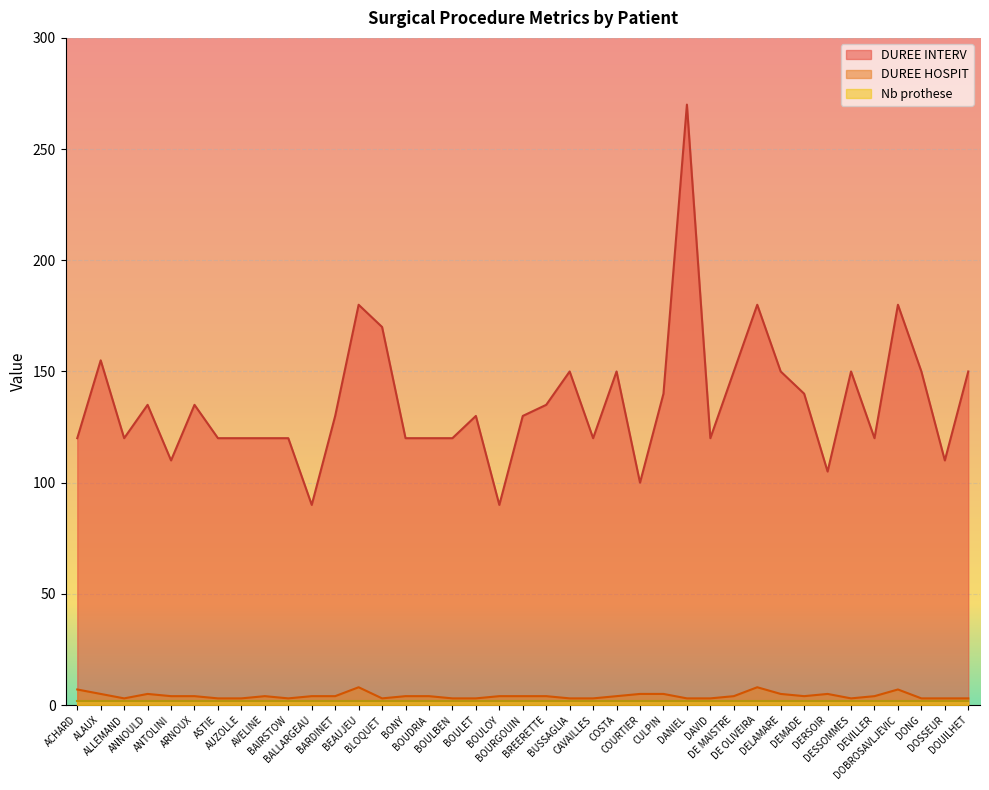

True or false: DUREE HOSPIT and DUREE INTERV cross at least once.

False